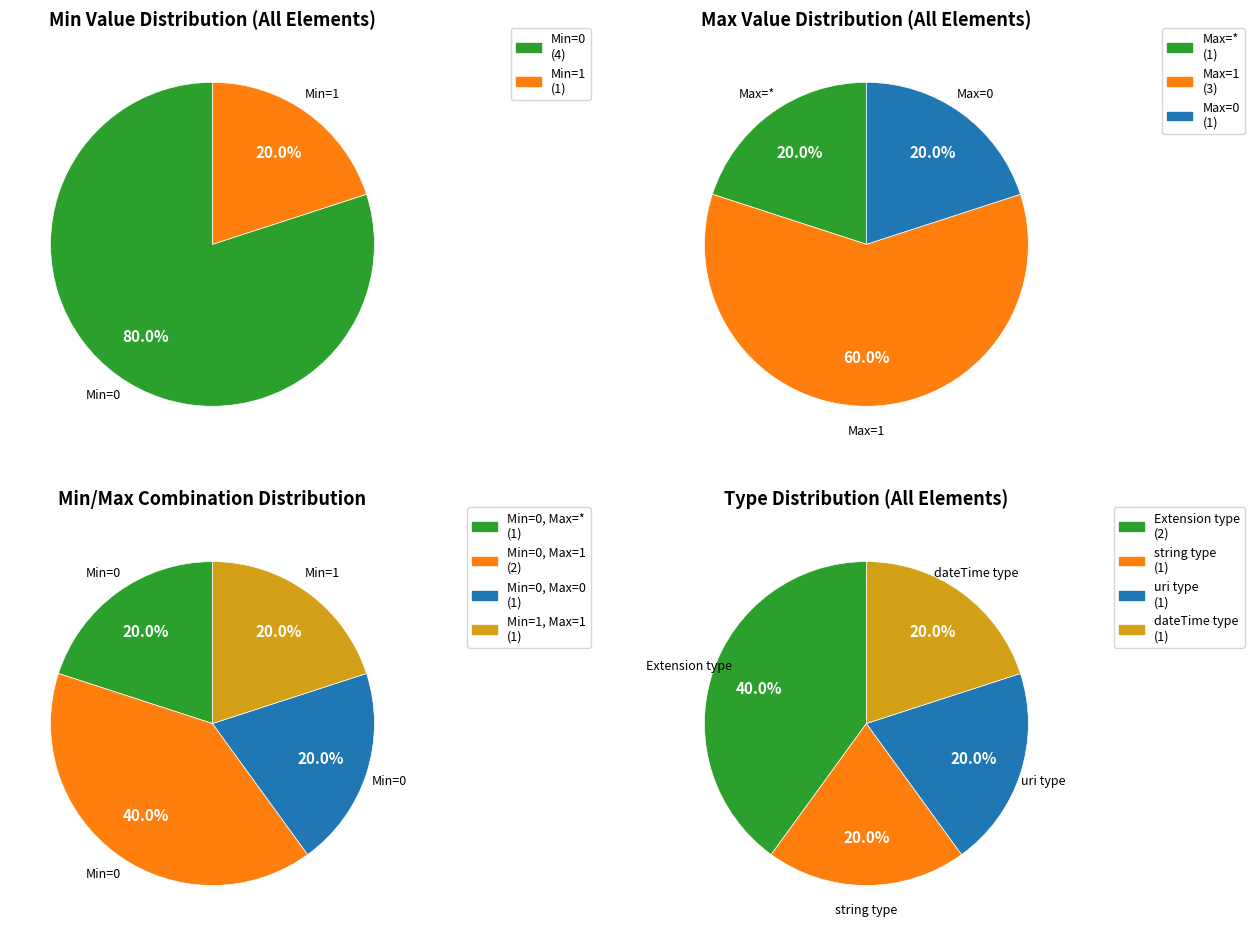

How many slices are in this pie chart?

4